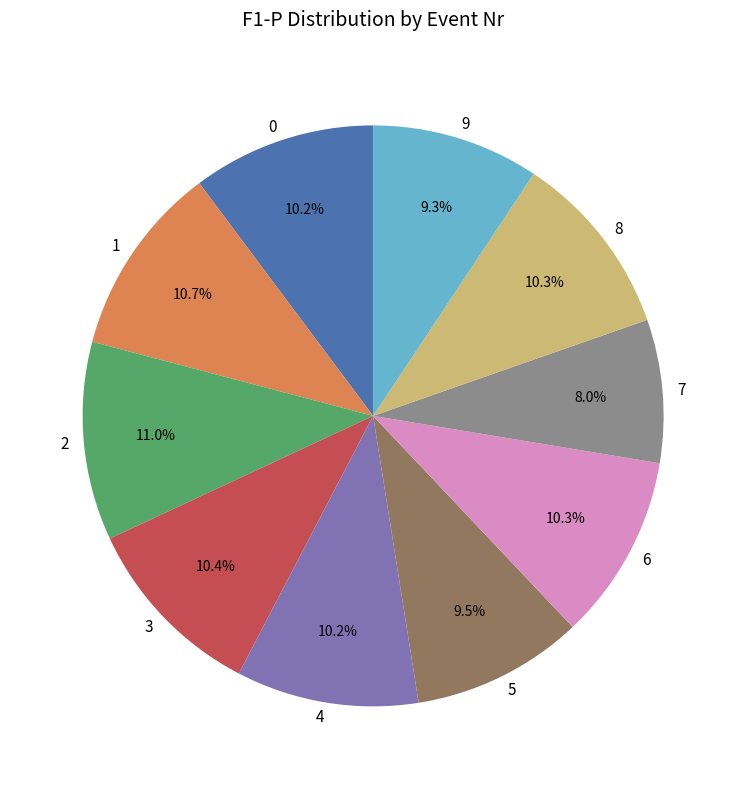

Which category has the smallest portion of the pie?

7